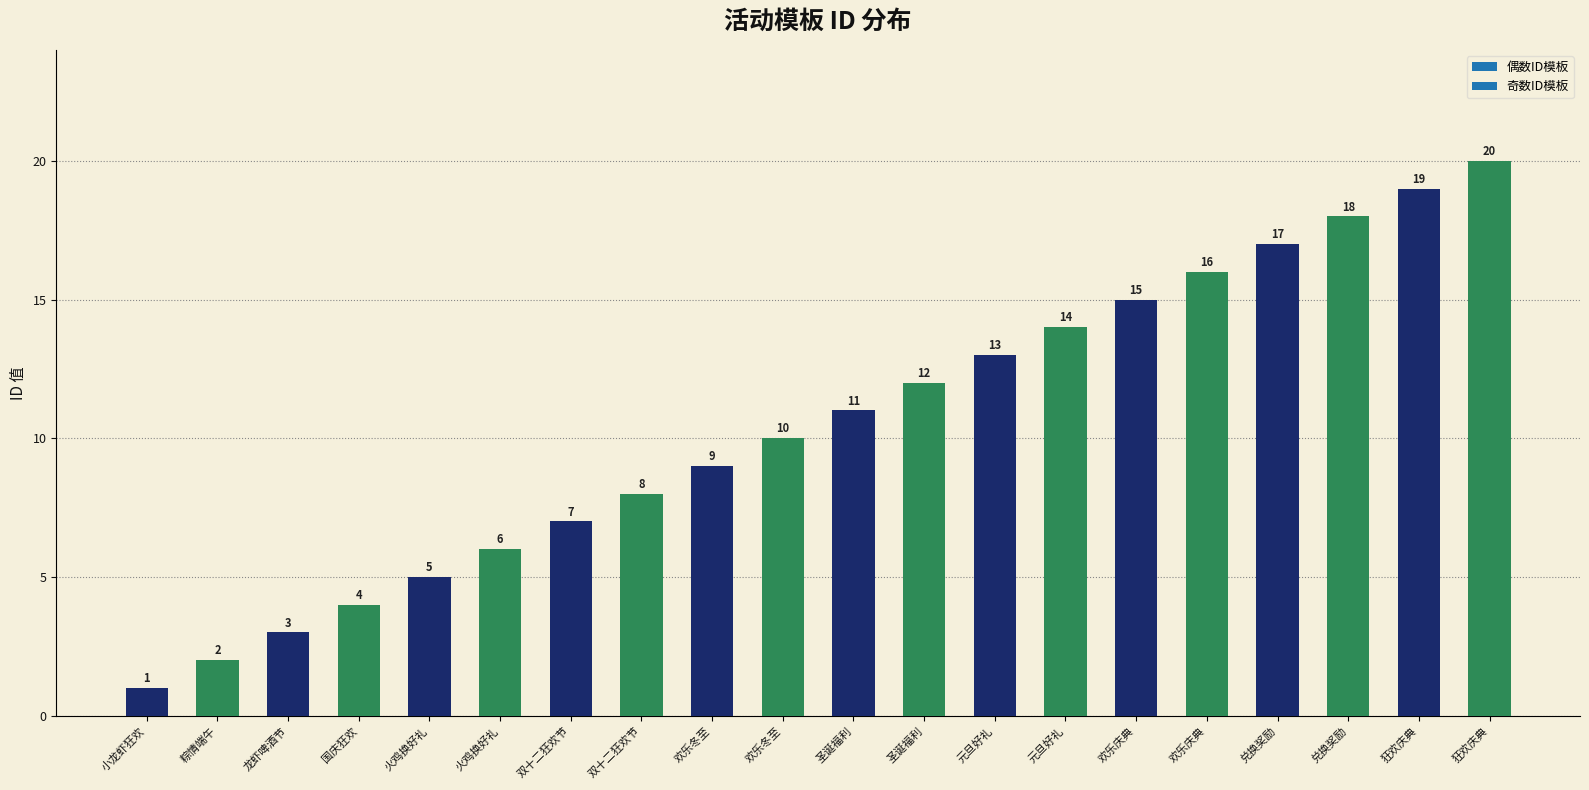

How many data points are less than 11?

10